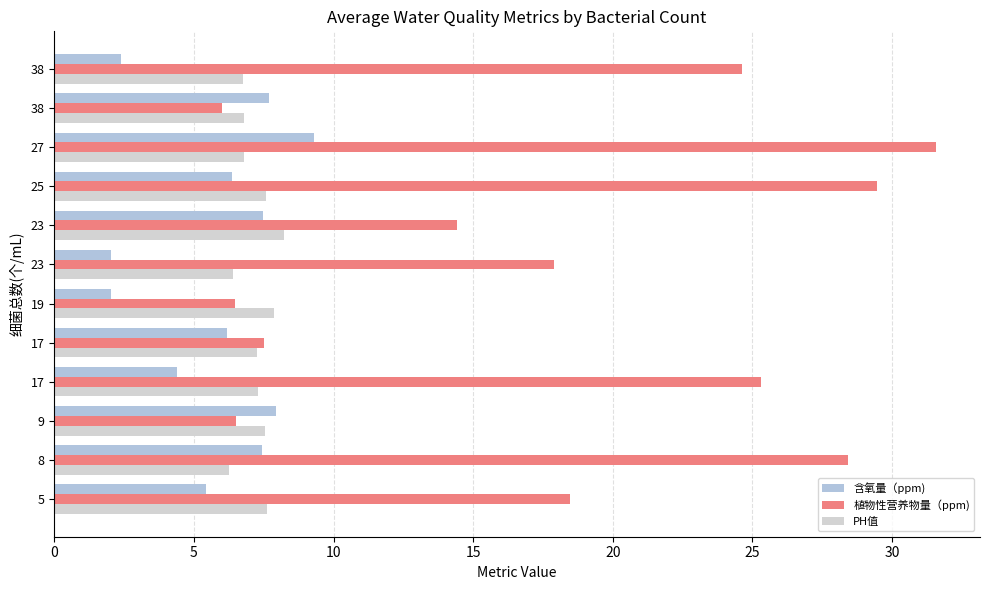

What is the difference between the second highest and minimum values in the 植物性营养物量（ppm) series?

23.5